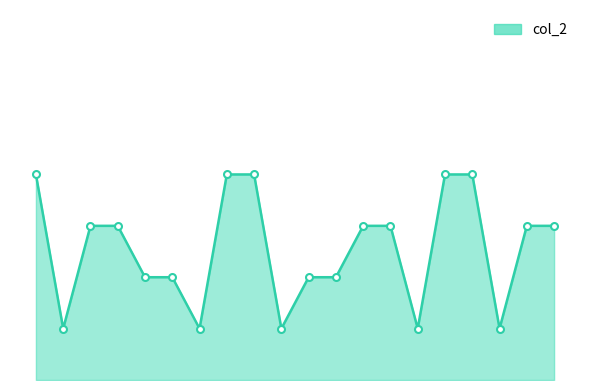

Is this an area chart (filled region under the line)?

Yes